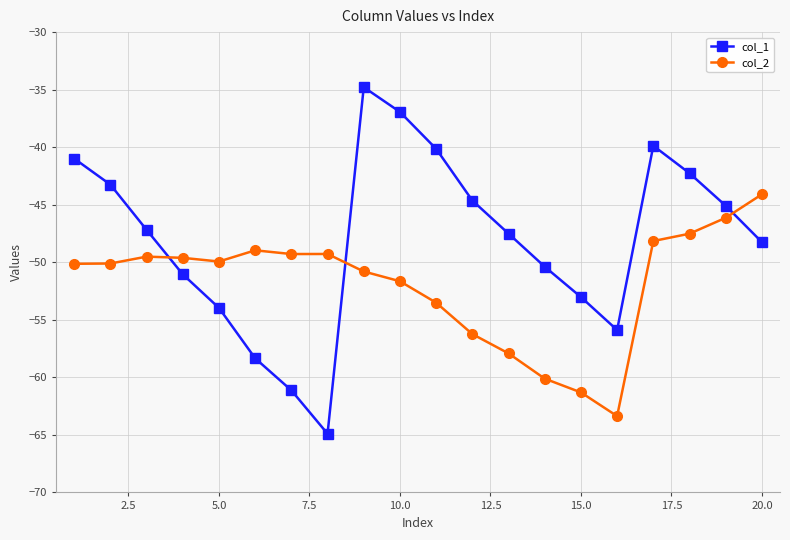

How many categories are shown in the chart?

20